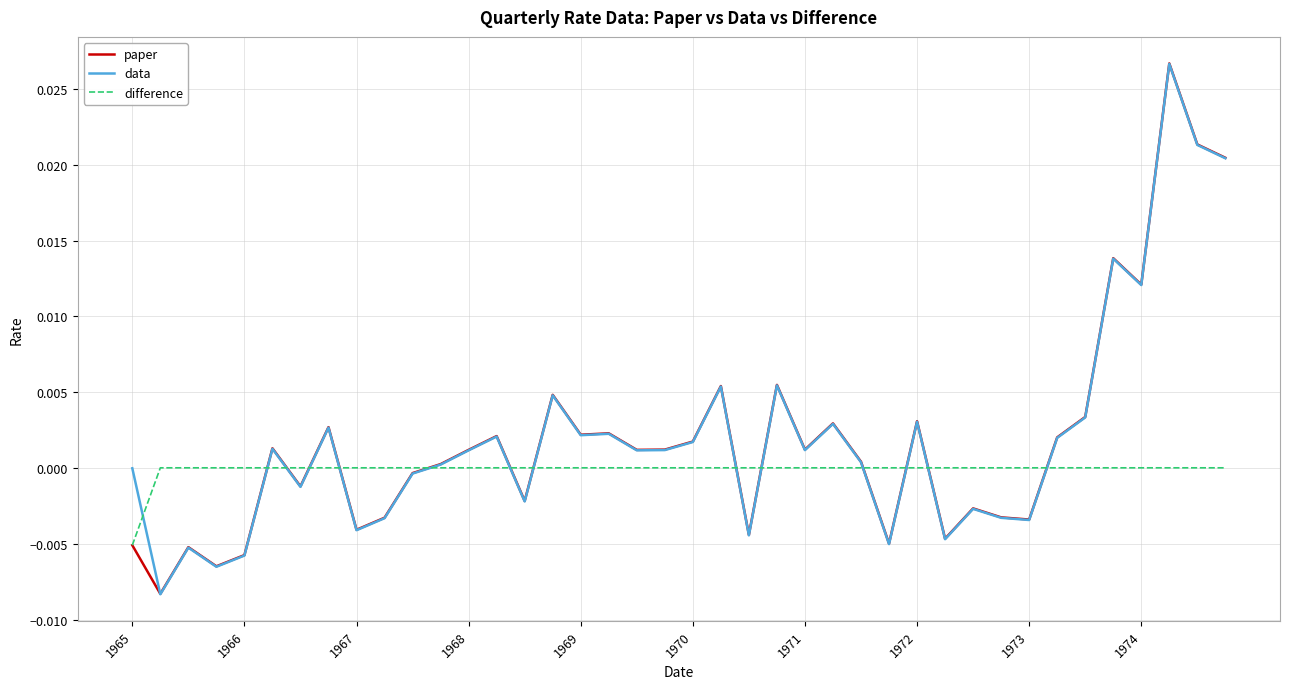

Which series has the widest spread of values?

paper